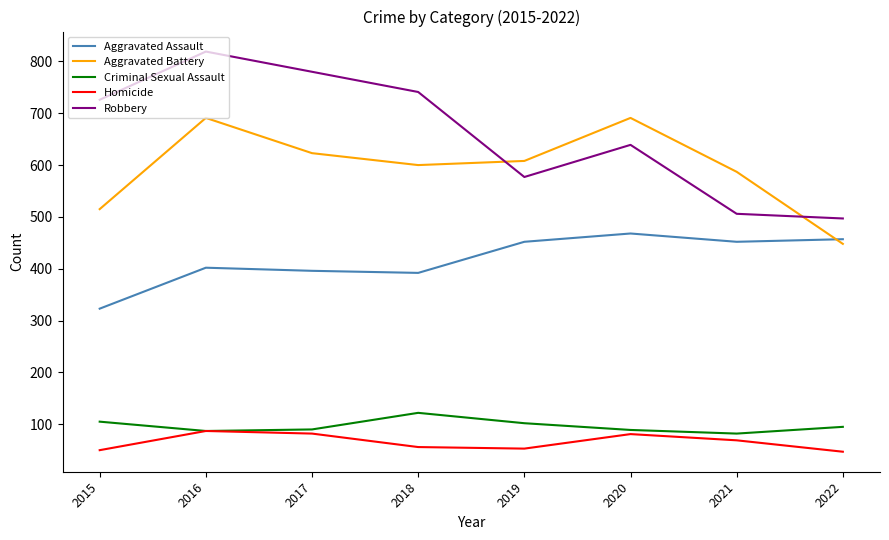

At 2018, list the series in order from largest to smallest.

Robbery, Aggravated Battery, Aggravated Assault, Criminal Sexual Assault, Homicide